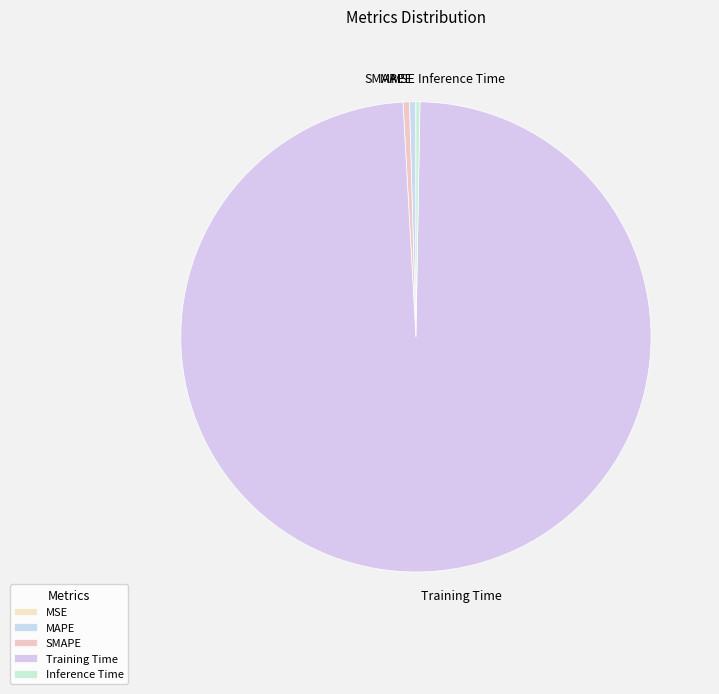

Which slice is the largest?

Training Time